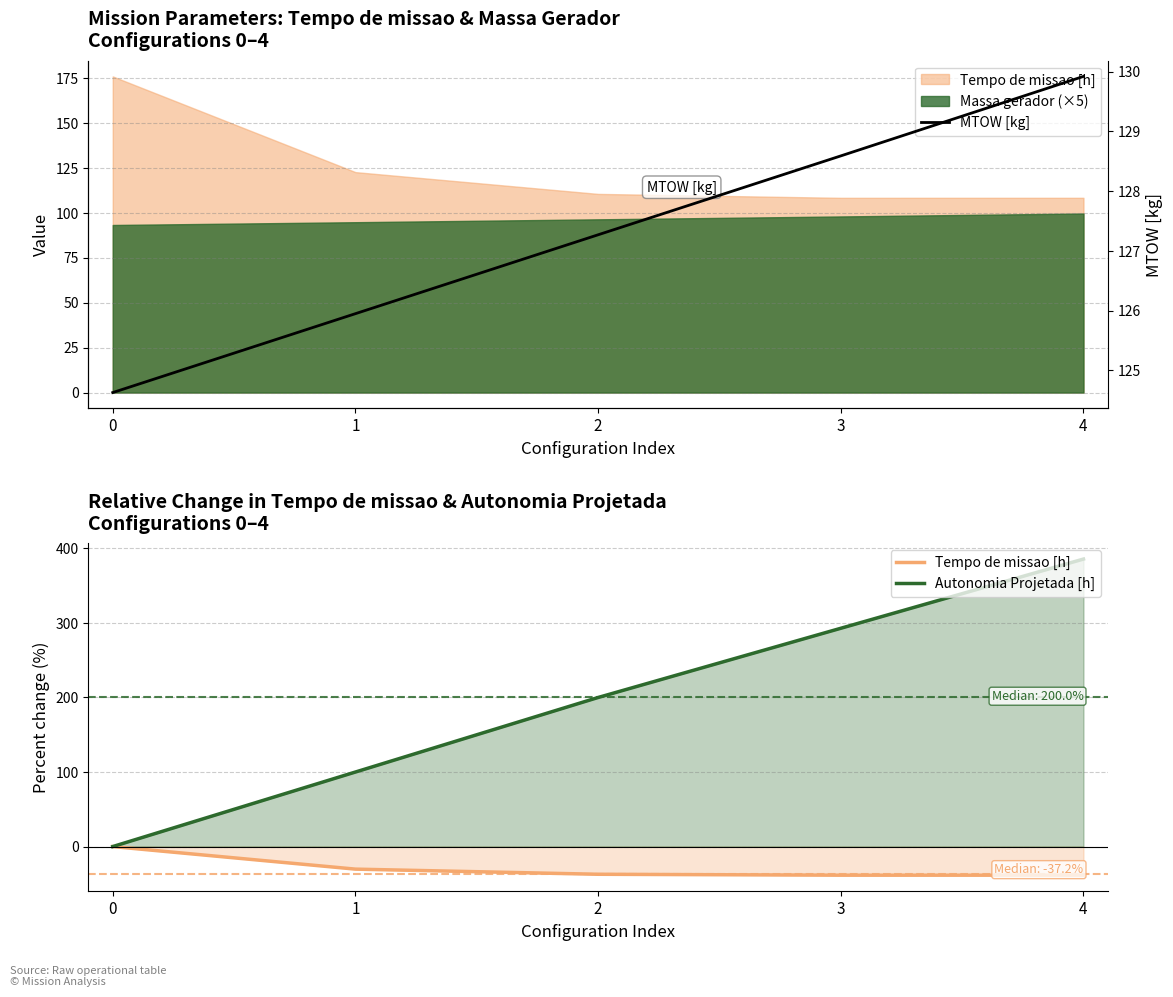

At which label does MTOW [kg] reach its peak?

4